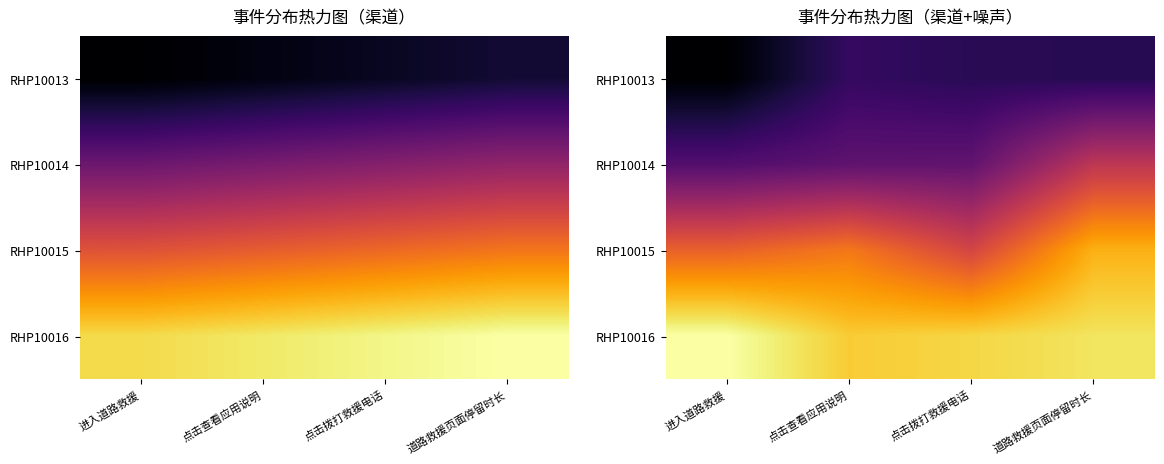

Is the value of RHP10014 at 点击查看应用说明 greater than the value of RHP10013 at 进入道路救援?

Yes